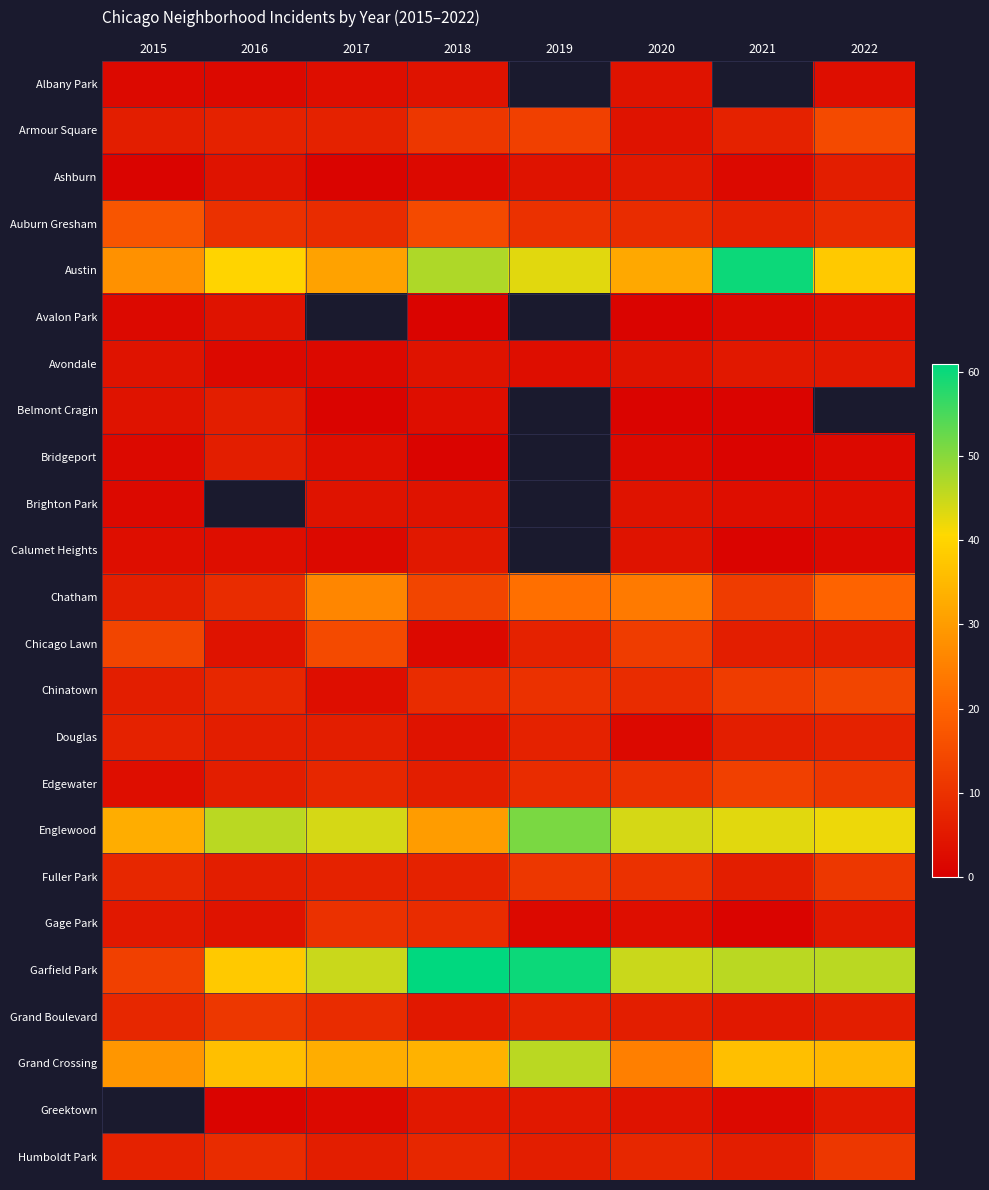

At which category is the sum across all series the highest?

2018